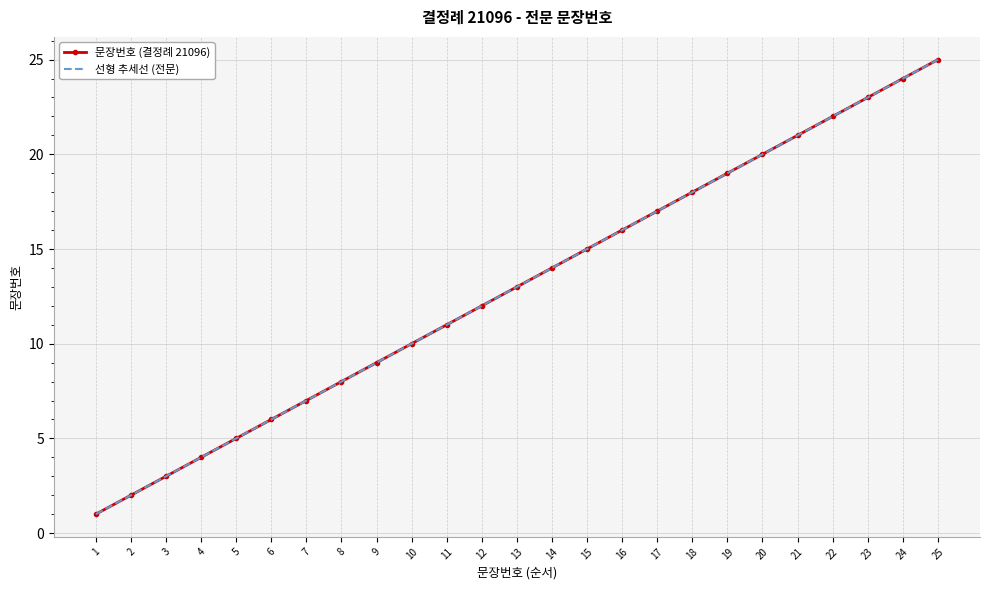

Rank the categories by 선형 추세선 (전문) value from lowest to highest.

1, 2, 3, 4, 5, 6, 7, 8, 9, 10, 11, 12, 13, 14, 15, 16, 17, 18, 19, 20, 21, 22, 23, 24, 25